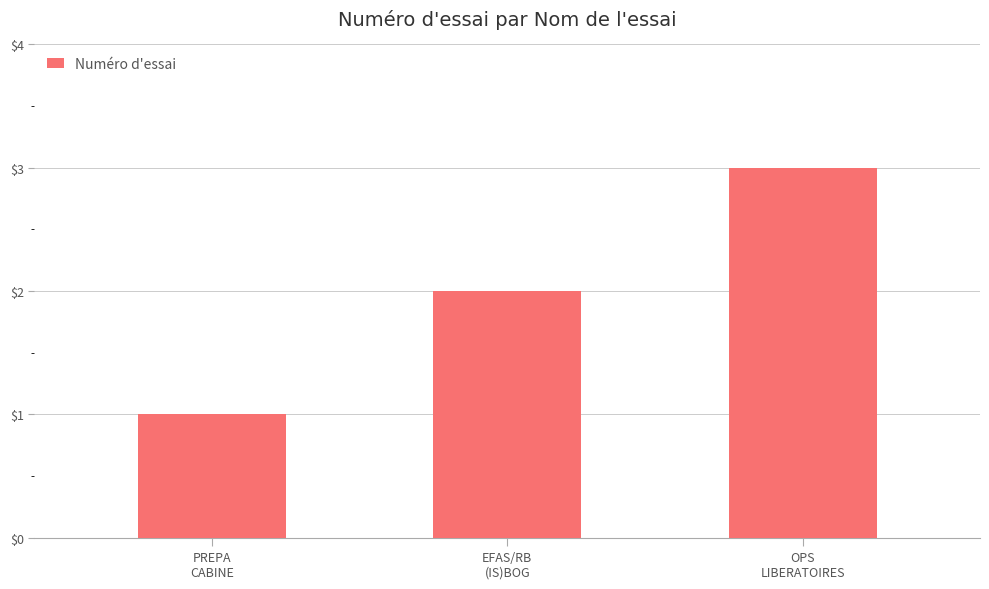

What is the average value?

2